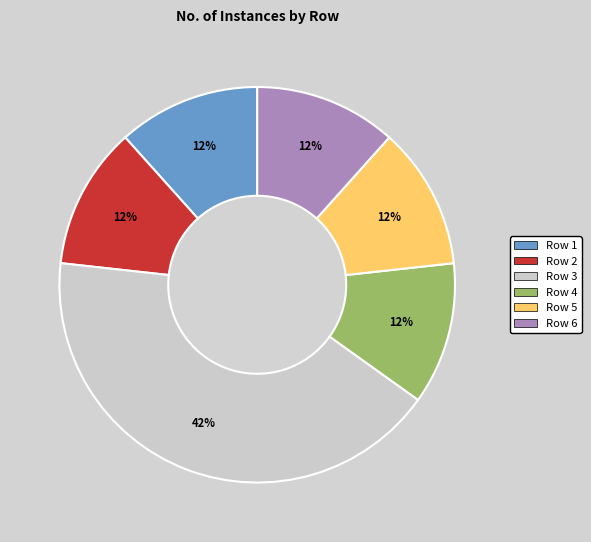

To the nearest percent, what is the combined percentage of Row 3 and Row 1?

53%